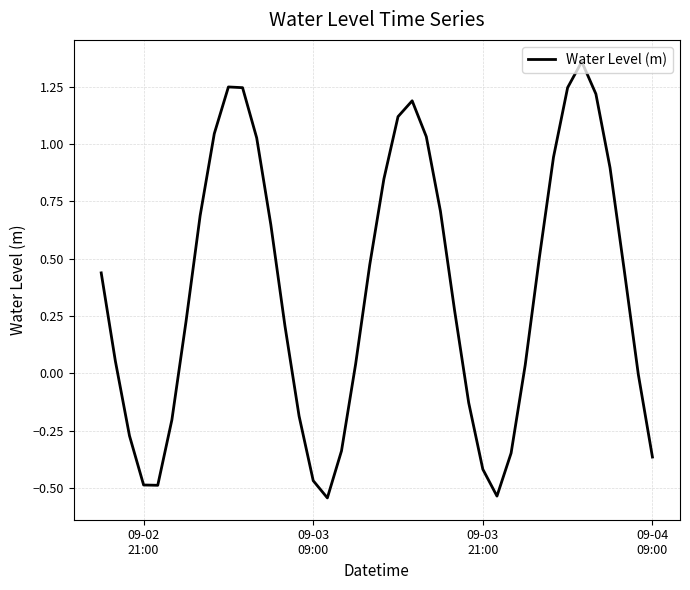

How many interior local valleys (lower than both neighbors) does the data have?

3